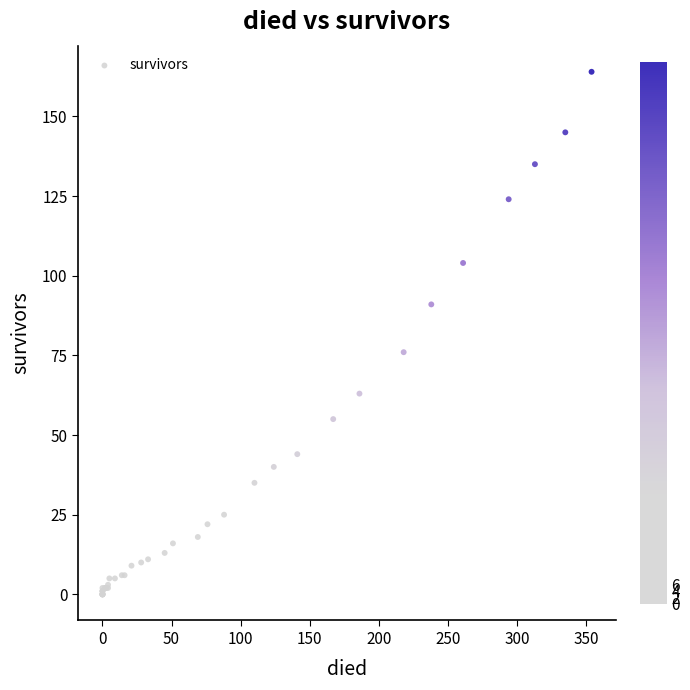

What Y value in the scatter plot is closest to 82?

76